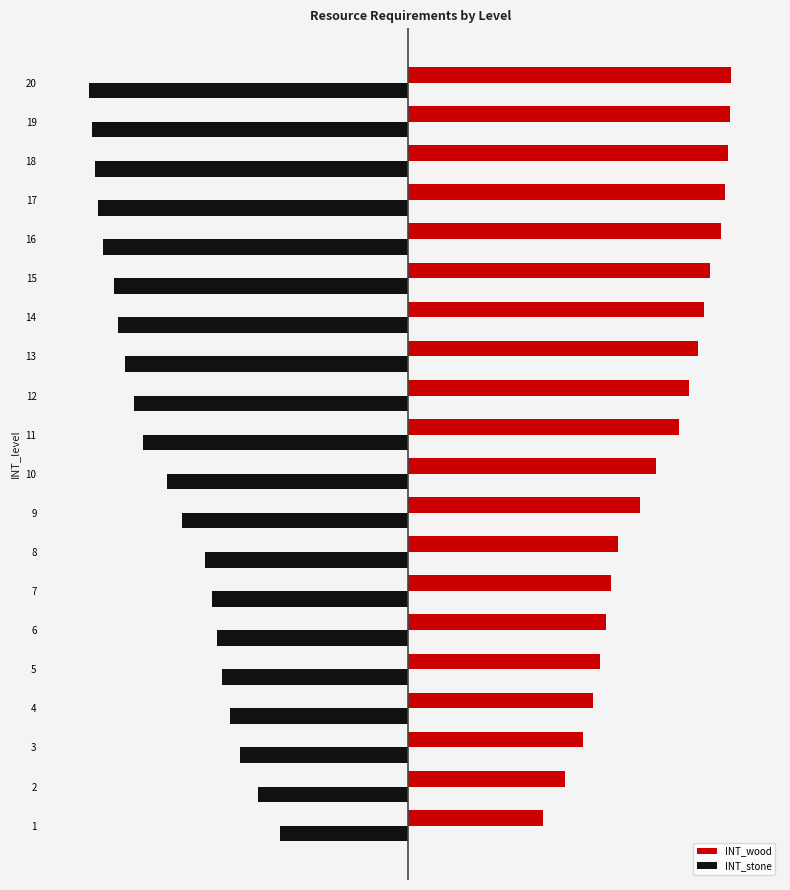

What are all the series names shown in the legend?

INT_wood, INT_stone